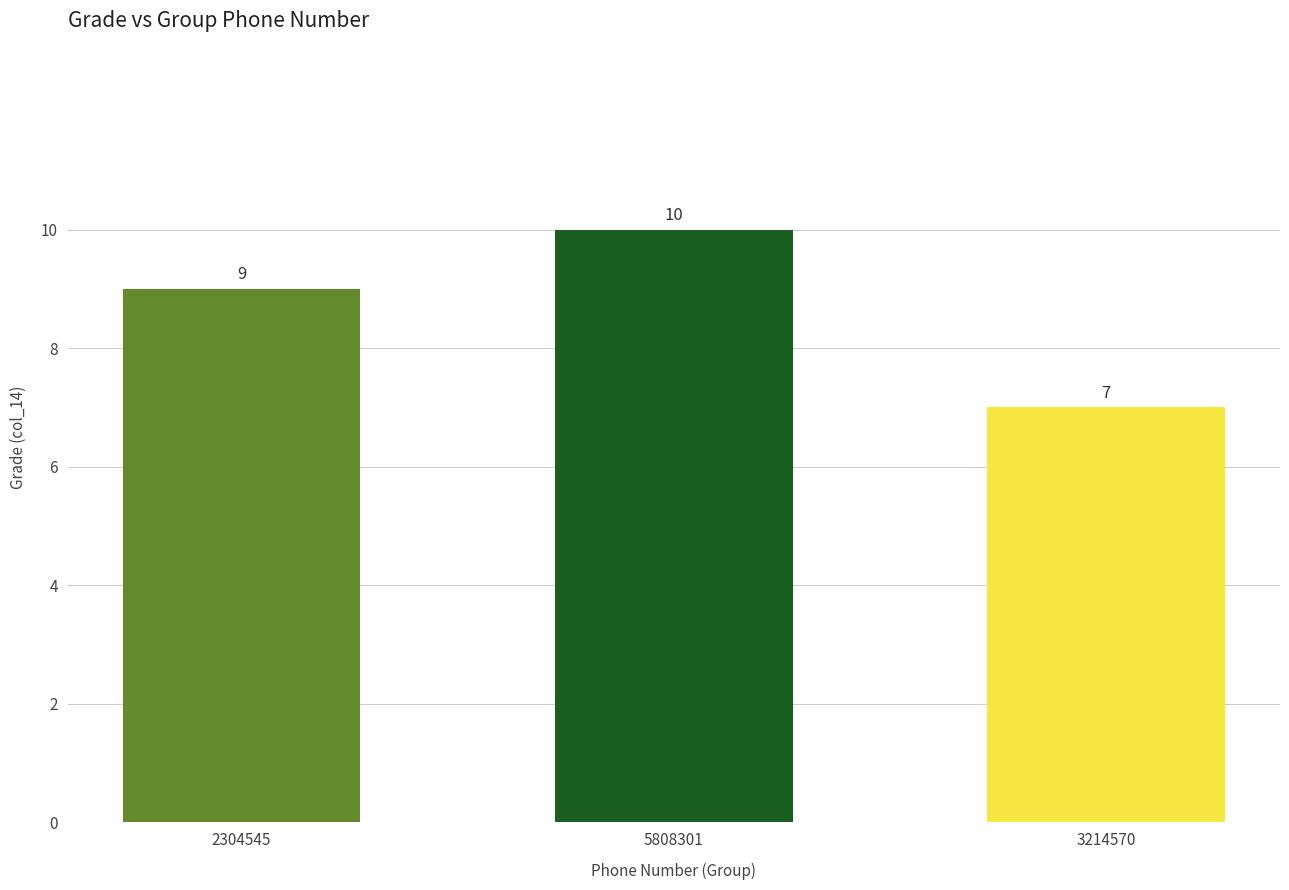

Are the bars horizontal?

No